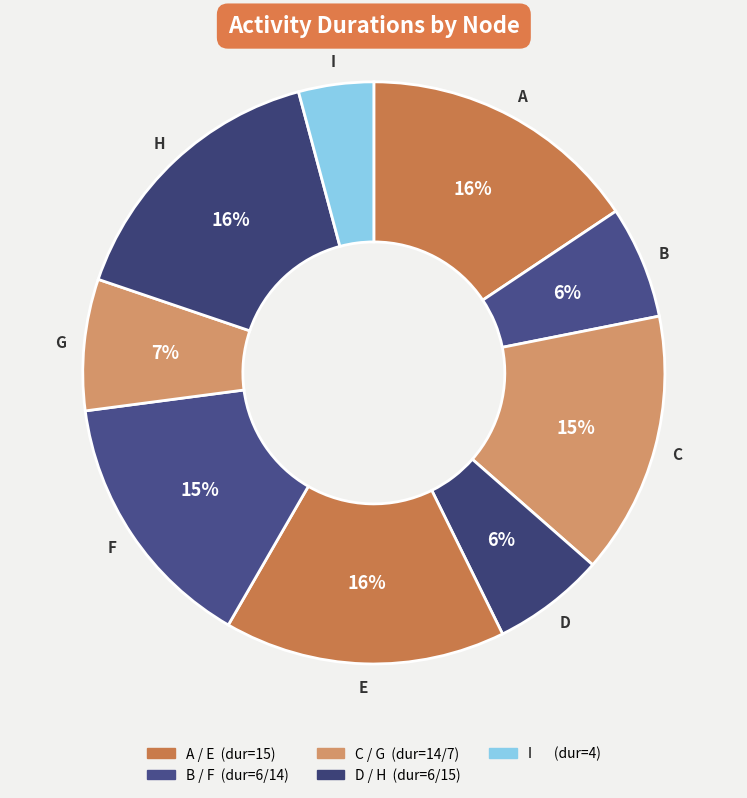

Which category has the smallest portion of the pie?

I